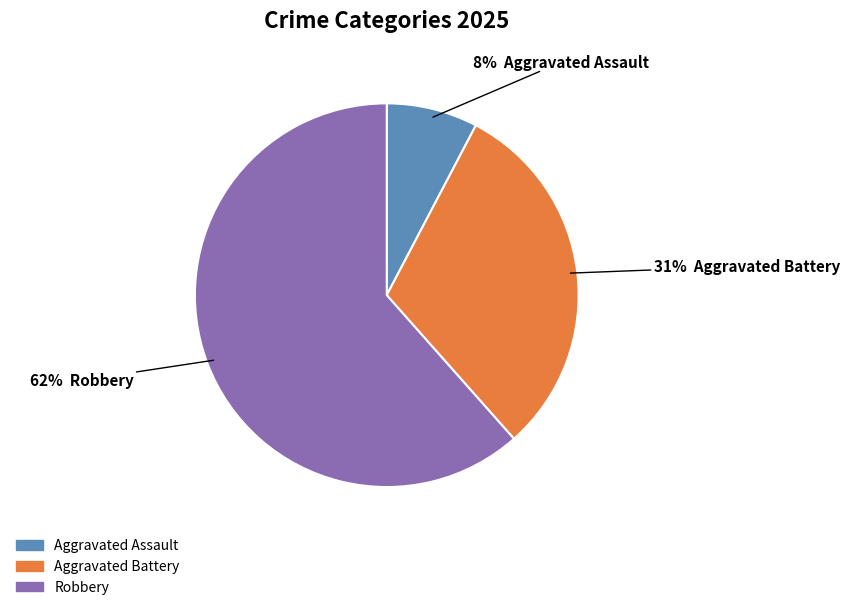

To the nearest percent, what is the combined percentage of Aggravated Battery and Robbery?

92%